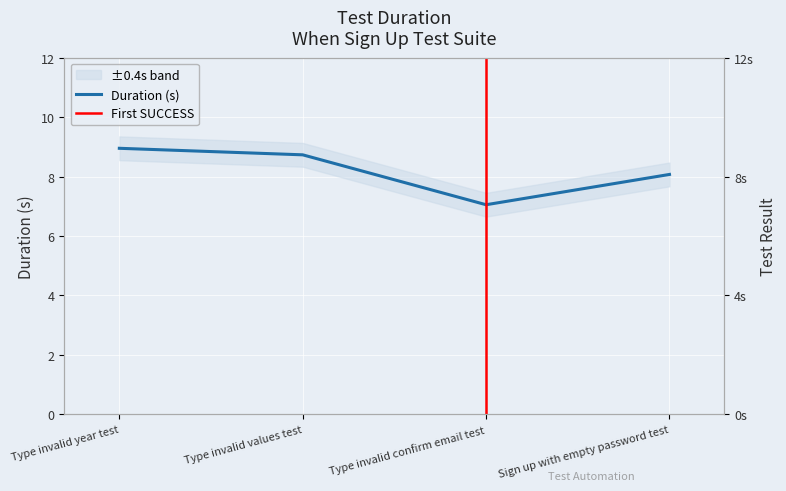

What is the value of the 1st point from the left?

8.9